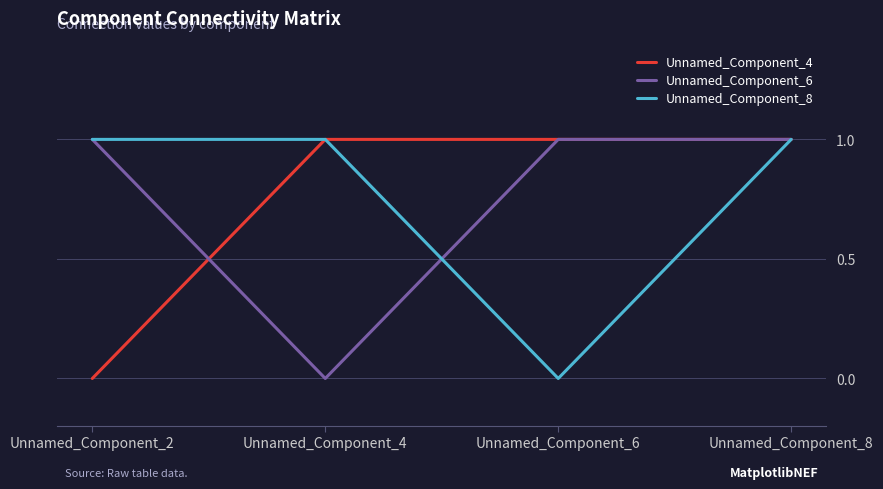

At which category is the sum across all series the highest?

Unnamed_Component_8